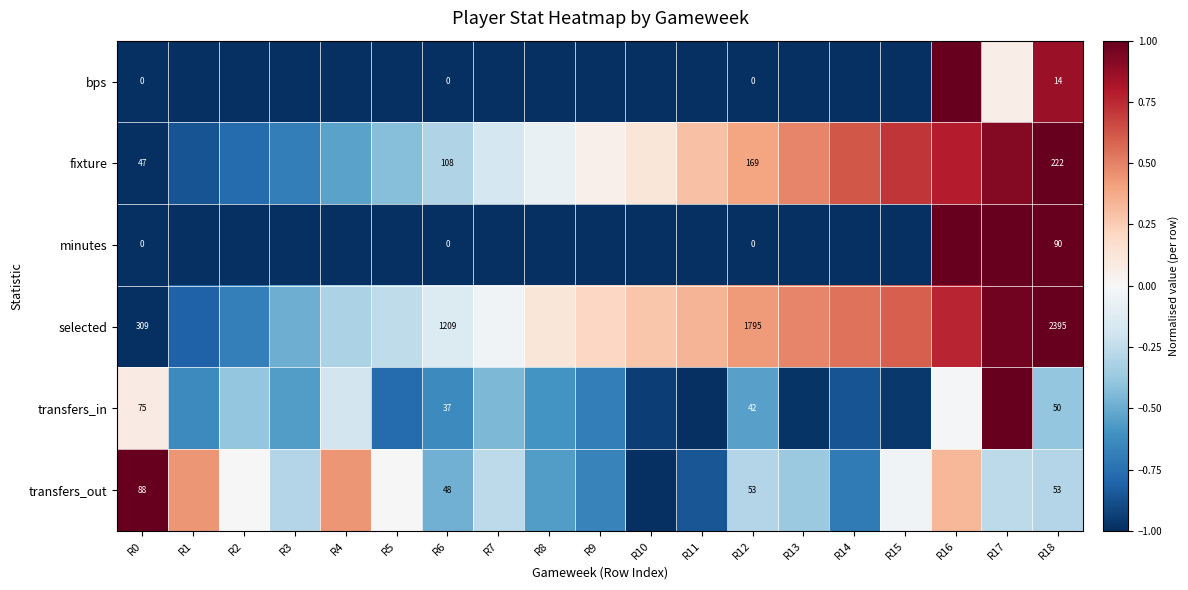

What is the difference between the maximum and minimum values in the fixture series?

2.0